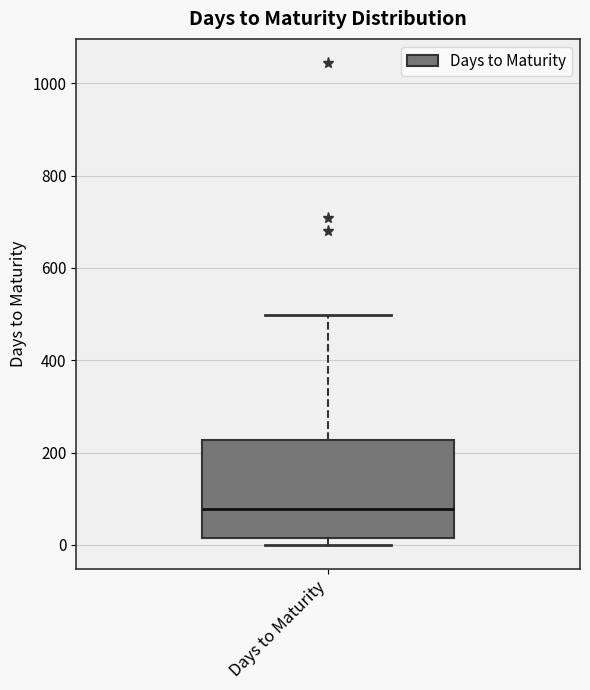

Transcribe this box plot: give where the median line is, the range the box spans, and where the two whiskers end, as read against the y-axis. The values are not printed on the chart, so give them approximately, as read against the axis.

median 80, box 20 to 220, whiskers 0 to 500